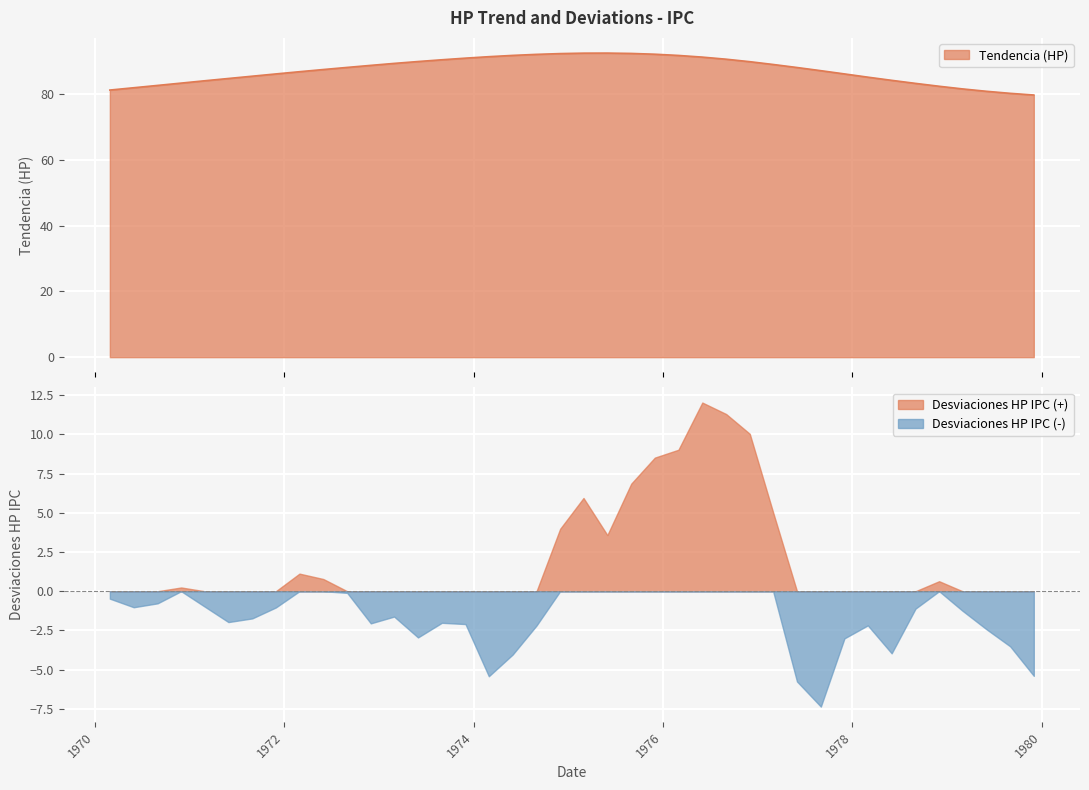

Where does the data first go above 88?

1972-09-01